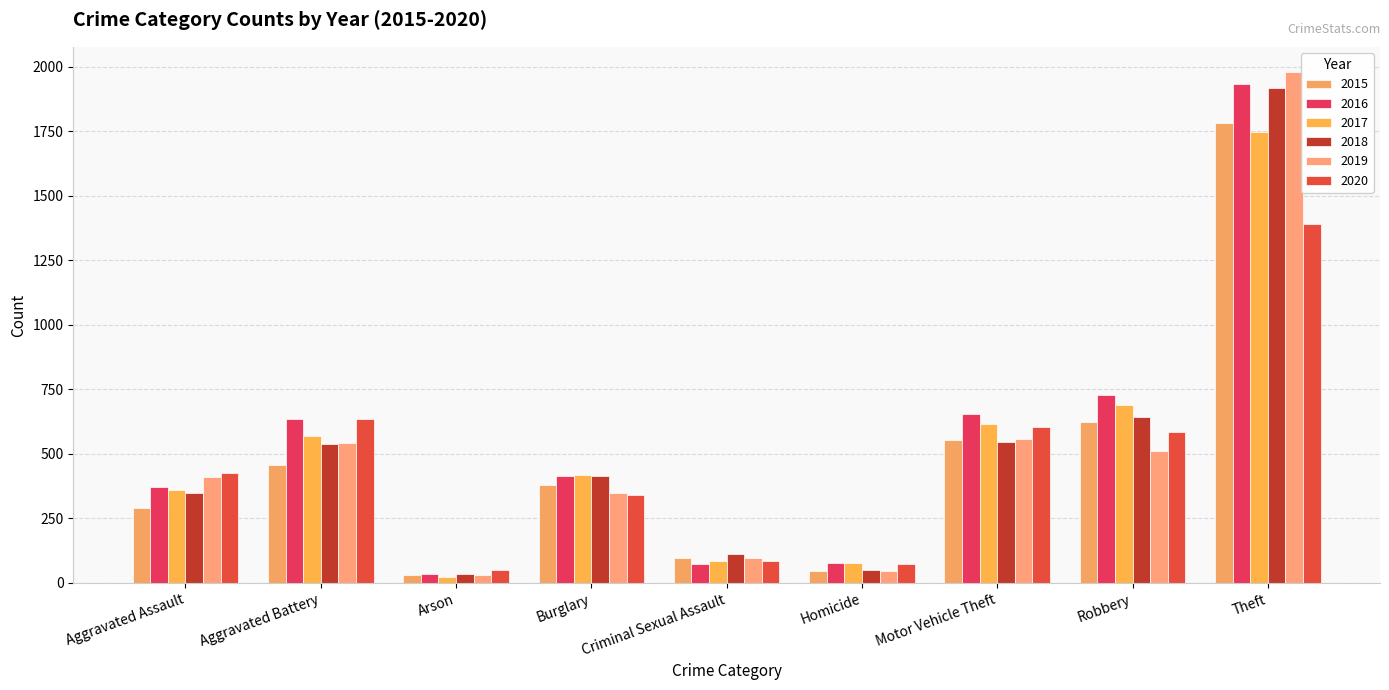

At which label does 2017 first exceed 419?

Aggravated Battery